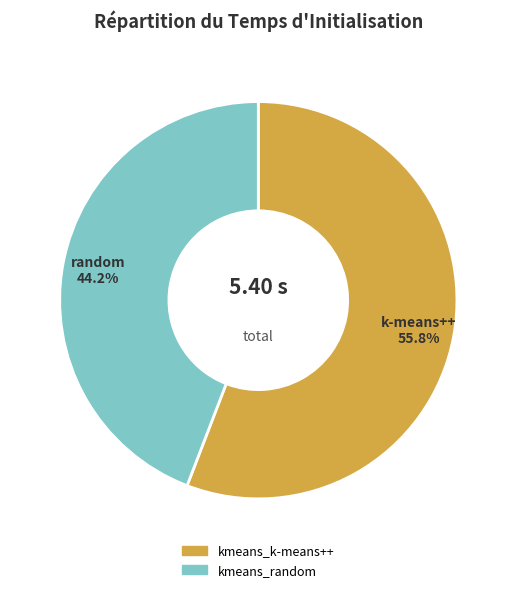

Which category has the biggest portion of the pie?

kmeans_k-means++